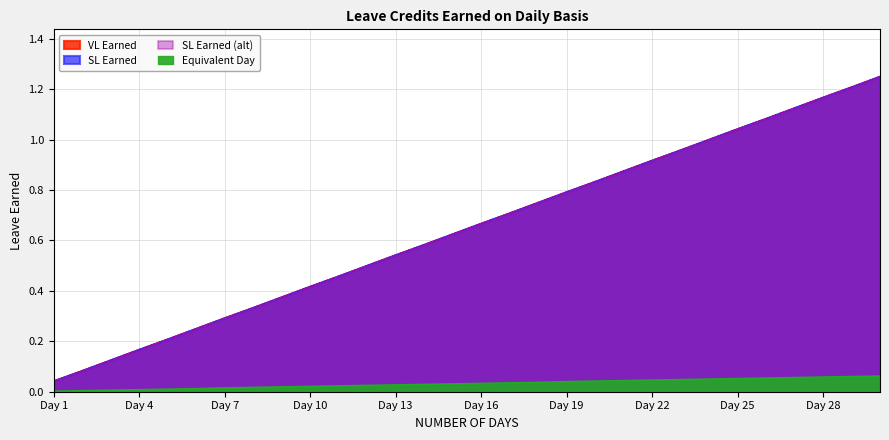

True or false: Equivalent Day has more than 0 interior local peaks.

False